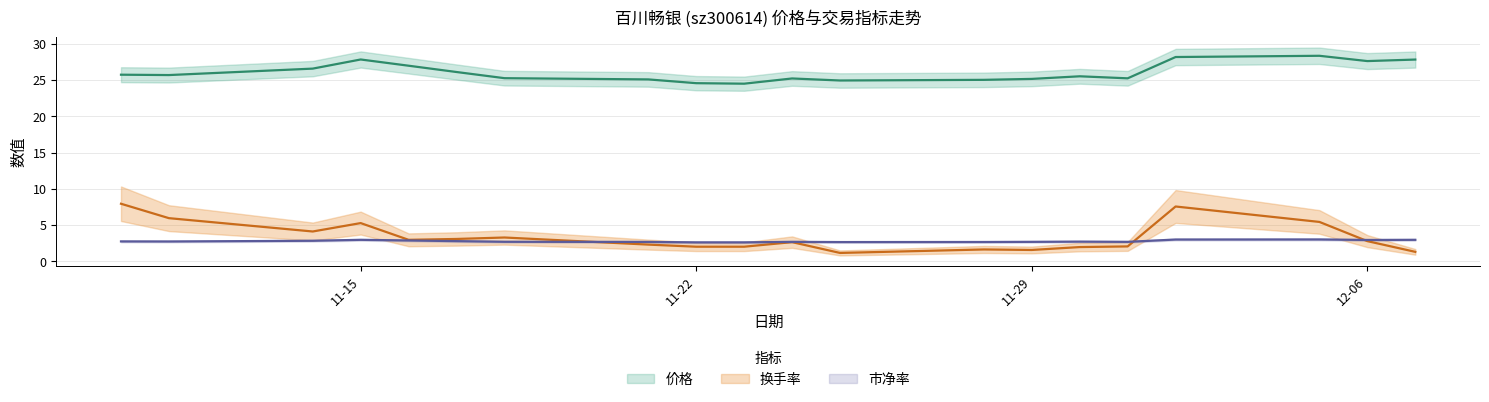

Reading right to left, transcribe all the data shown in this chart.

价格: 27.8	27.6	28.4	28.2	25.2	25.5	25.2	25.0	24.9	25.2	24.5	24.6	25.1	25.3	26.1	27.0	27.9	26.6	25.7	25.8
换手率: 1.3	2.8	5.4	7.6	2.0	2.0	1.6	1.6	1.1	2.6	2.0	2.0	2.3	3.3	3.1	3.0	5.3	4.1	6.0	7.9
市净率: 3.0	2.9	3.0	3.0	2.7	2.7	2.7	2.7	2.6	2.7	2.6	2.6	2.7	2.7	2.8	2.9	3.0	2.8	2.7	2.7